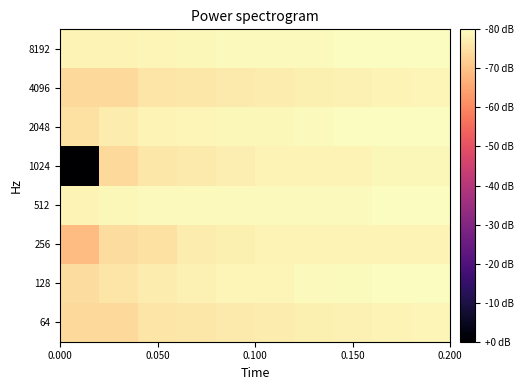

Which series has the largest total across all categories?

512